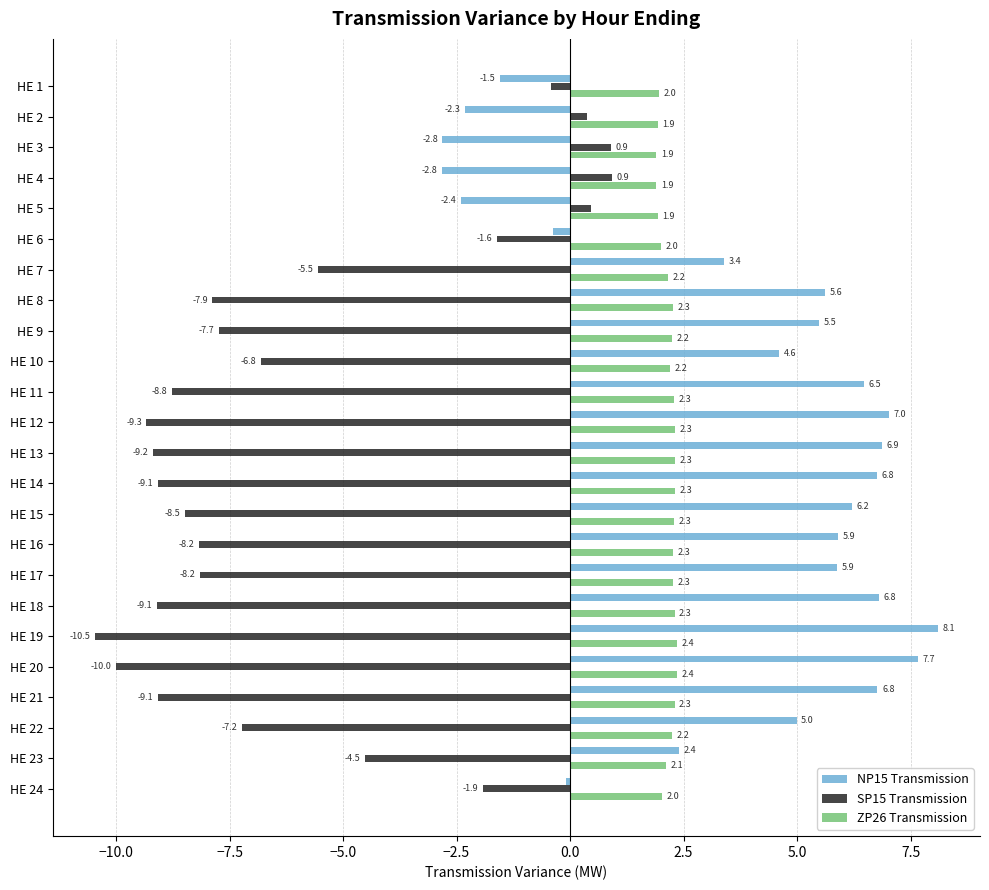

Is it true that ZP26 Transmission equals 0.7 at HE 12?

False